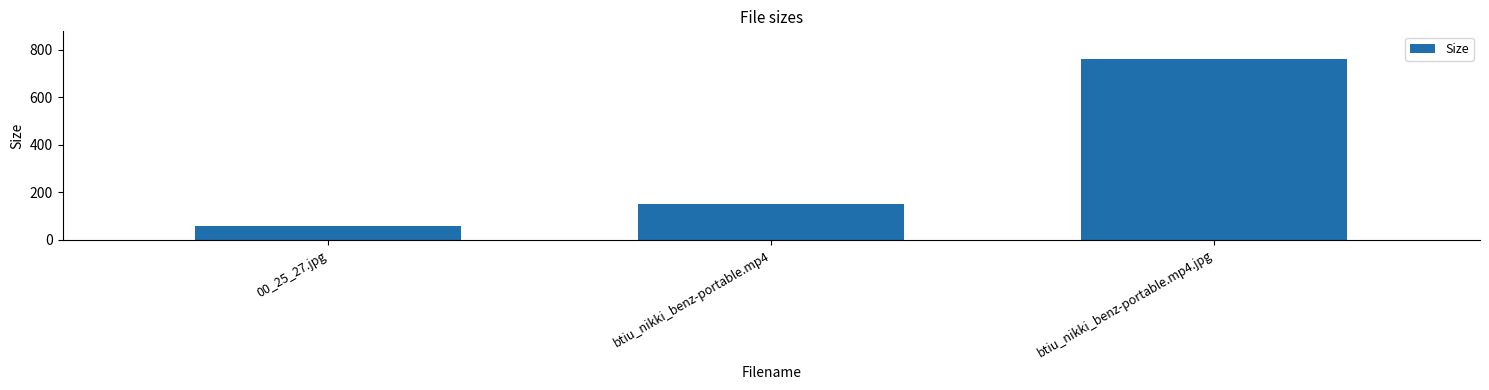

What is the difference between the values at btiu_nikki_benz-portable.mp4 and 00_25_27.jpg?

91.1